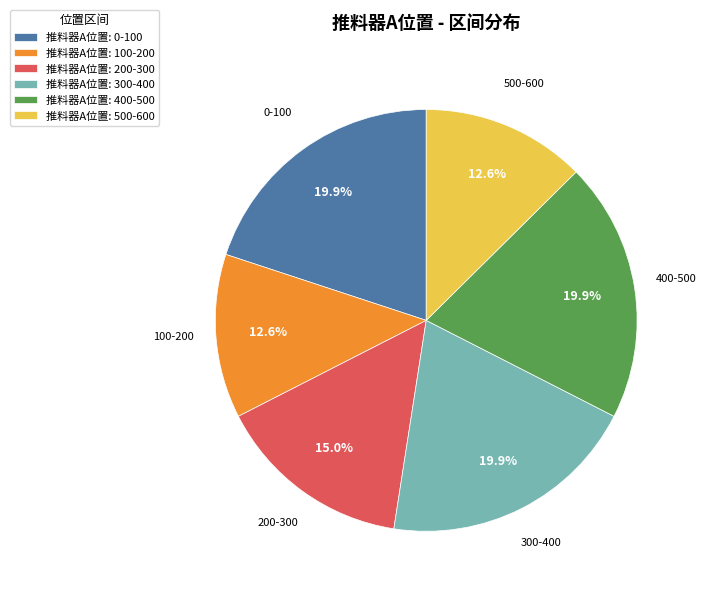

To the nearest percent, what is the difference between the largest and smallest slice percentages?

7%